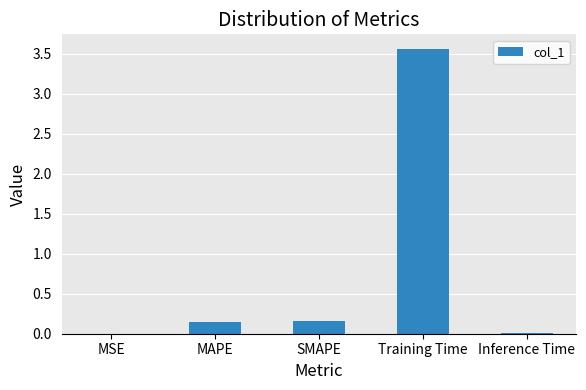

Between Inference Time and Training Time, which is larger?

Training Time